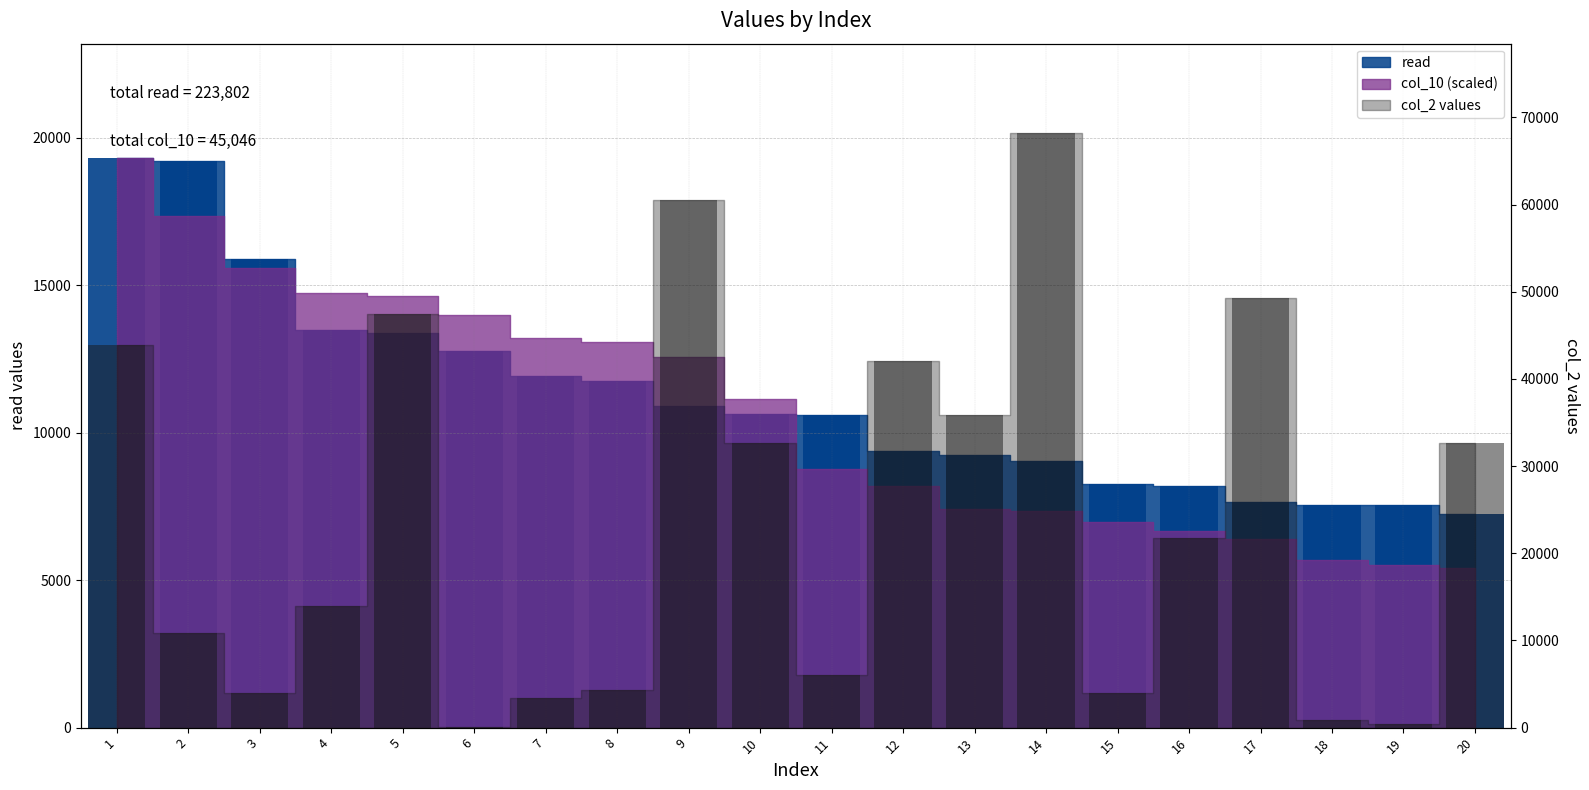

List the labels in order of value, smallest first.

20, 19, 18, 17, 16, 15, 14, 13, 12, 11, 10, 9, 8, 7, 6, 5, 4, 3, 2, 1